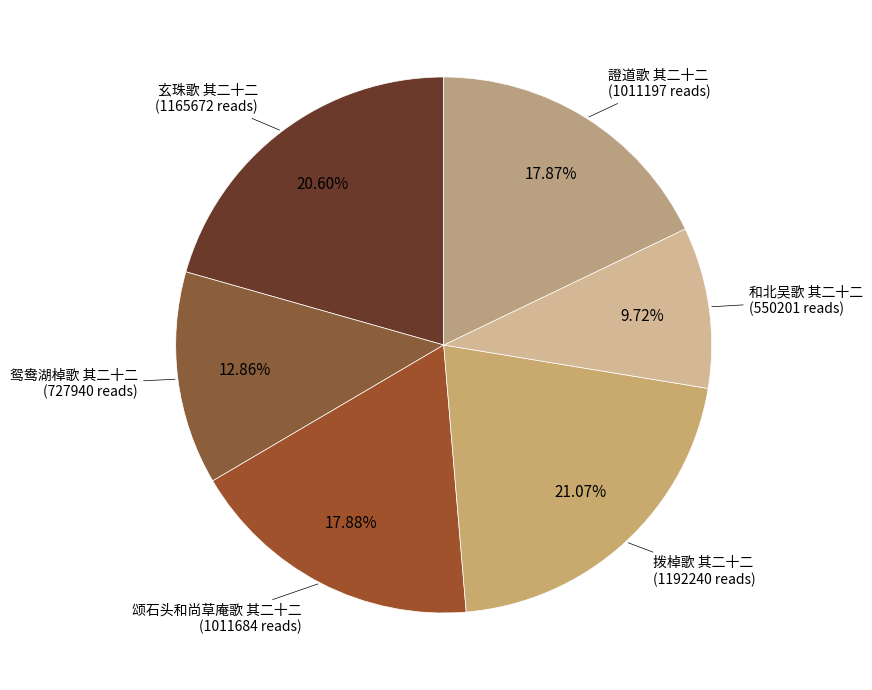

What is the smallest slice in the pie chart?

和北吴歌 其二十二